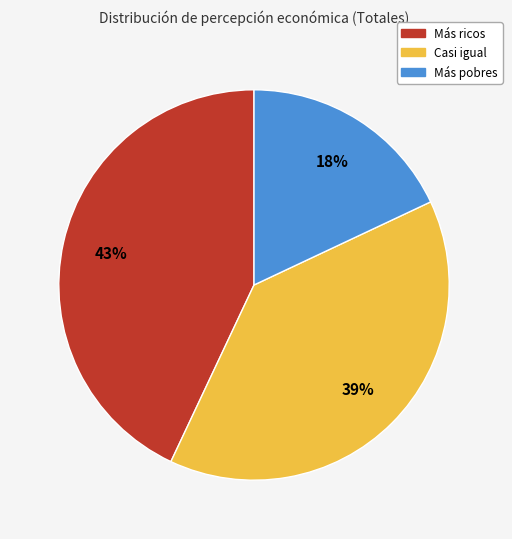

Which category has the biggest portion of the pie?

Más ricos